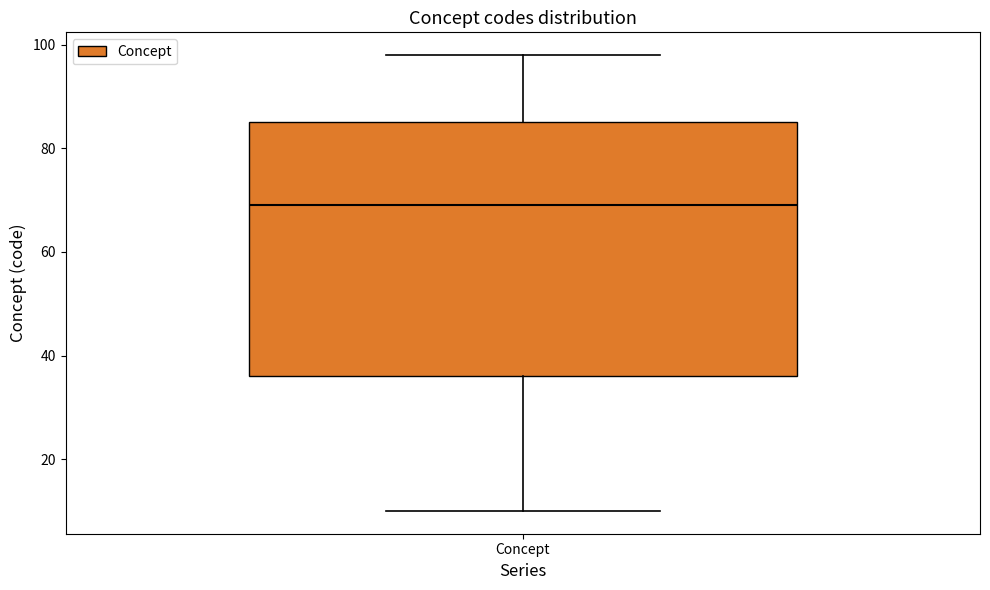

Read this box plot against the y-axis: the position of the median line, the range covered by the box, and the ends of both whiskers. The values are not printed on the chart, so give them approximately, as read against the axis.

median 70, box 36 to 86, whiskers 10 to 98